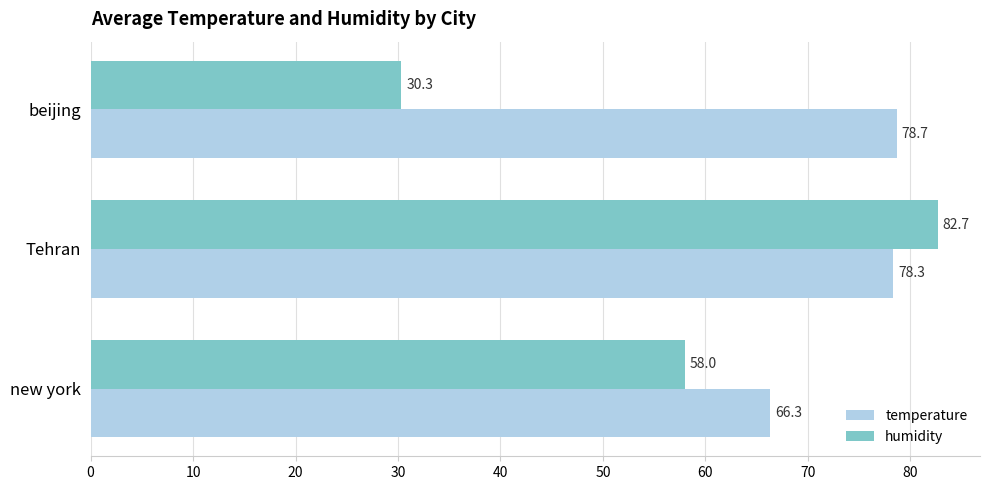

Is the value of temperature at new york greater than the value of humidity at Tehran?

No